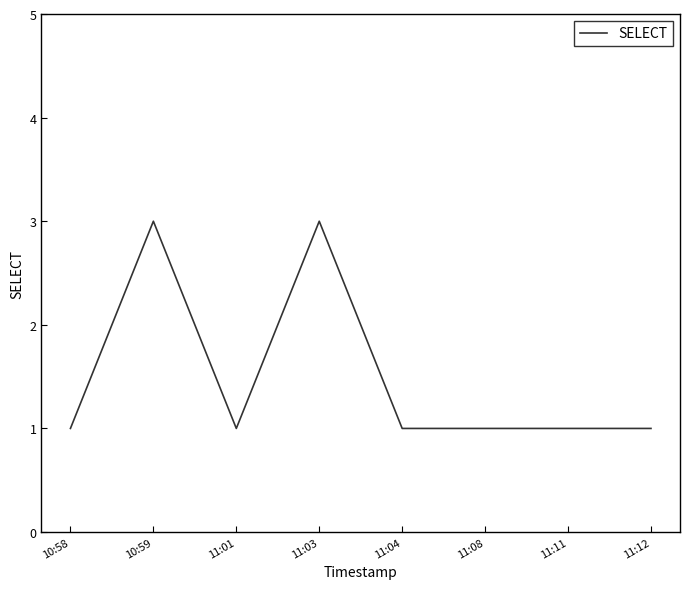

What is the ratio of the value at 11:11 to the value at 11:04?

1.0